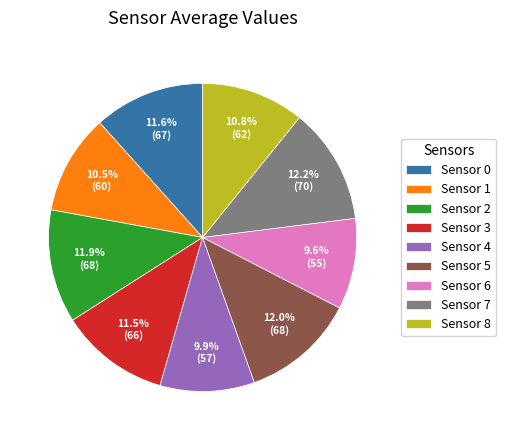

To the nearest percent, what portion does Sensor 0 represent?

12%